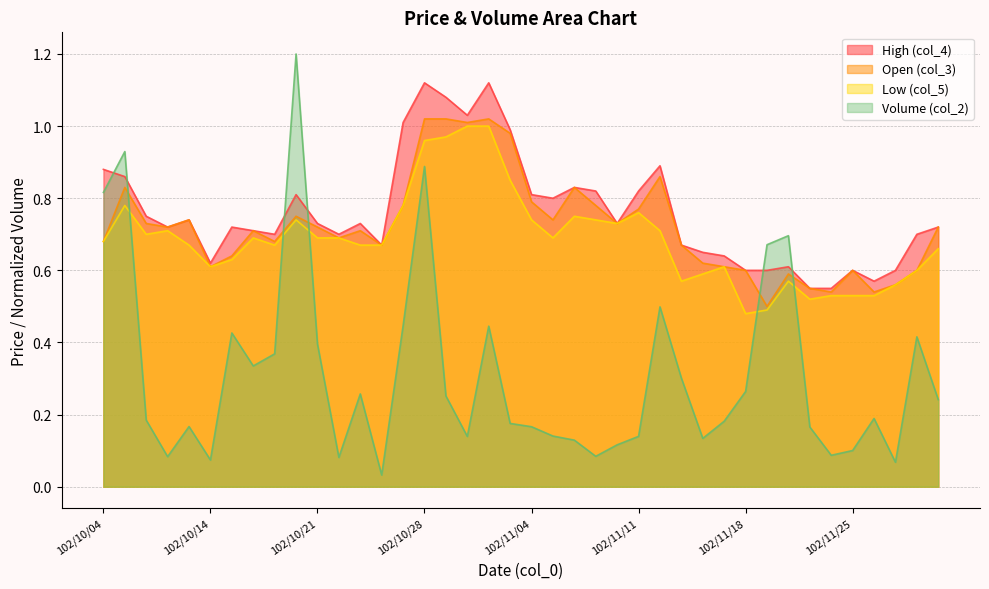

How many lines are shown in the chart?

4